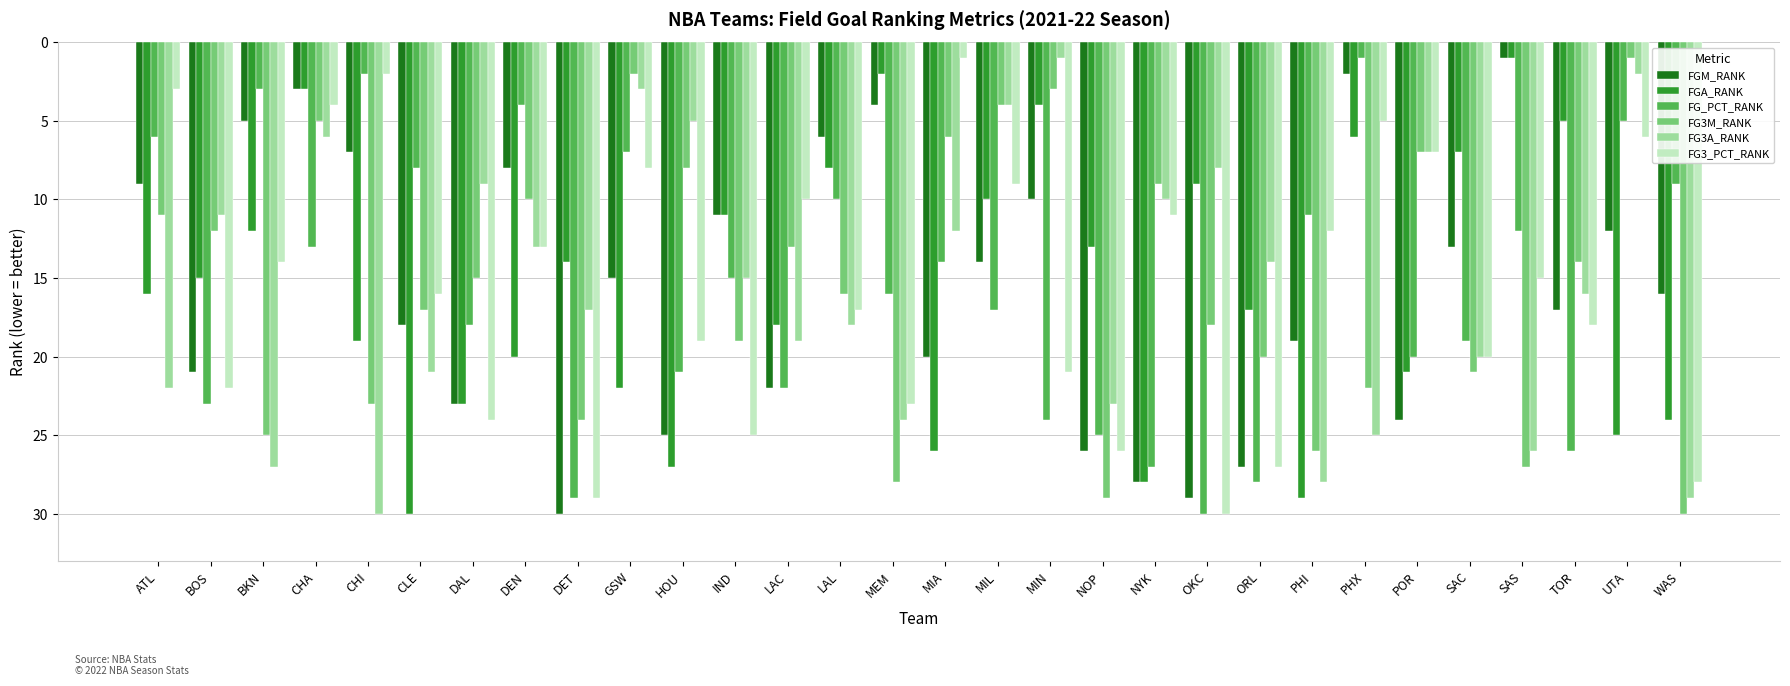

What is the total value across all series at PHX?

61